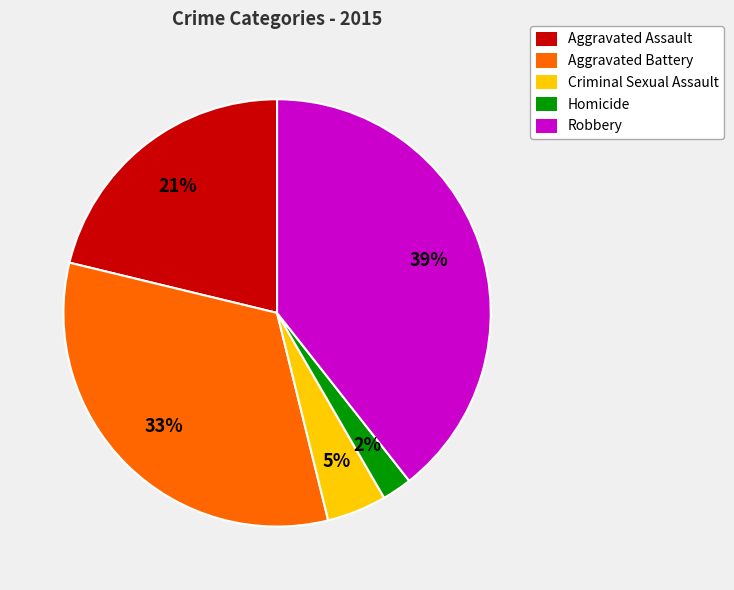

What is the largest slice in the pie chart?

Robbery